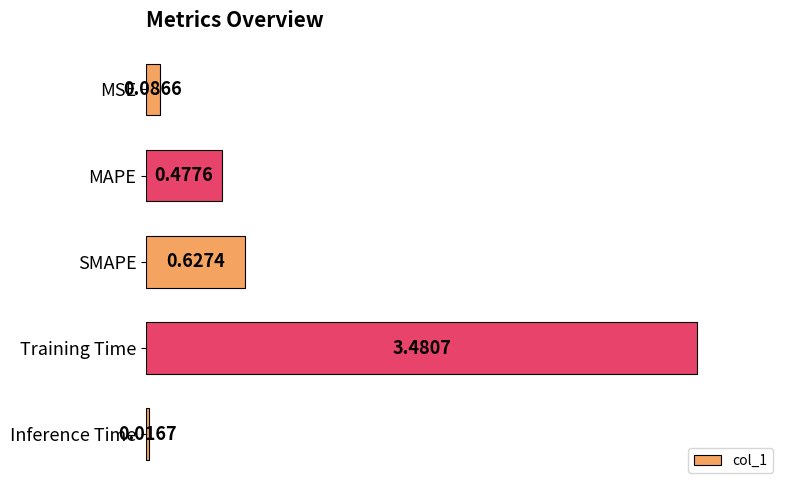

Where is the data nearest to the value 1?

SMAPE